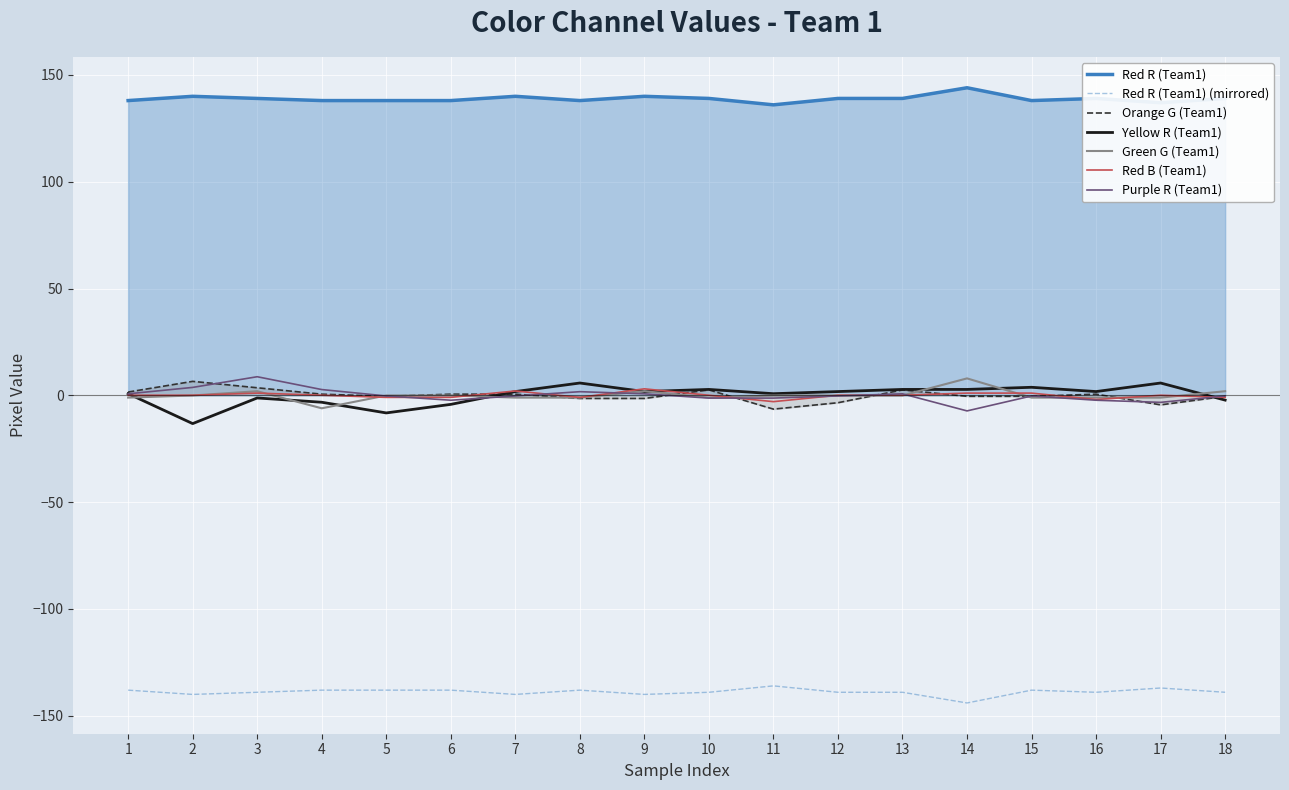

What are all the series names shown in the legend?

Red R (Team1), Red R (Team1) (mirrored), Orange G (Team1), Yellow R (Team1), Green G (Team1), Red B (Team1), Purple R (Team1)